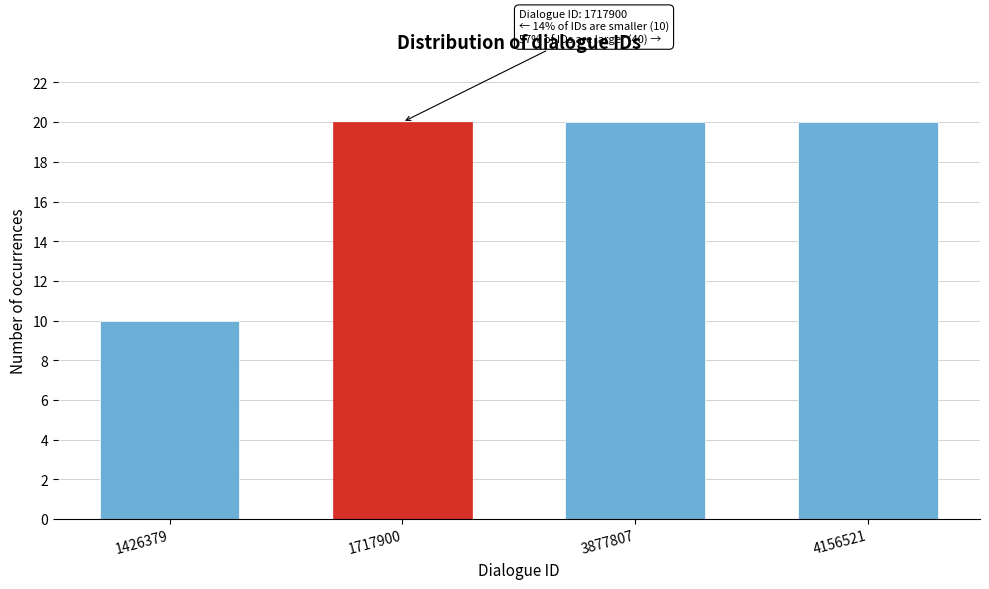

Reading left to right, what are all the values shown in this chart?

10	20	20	20